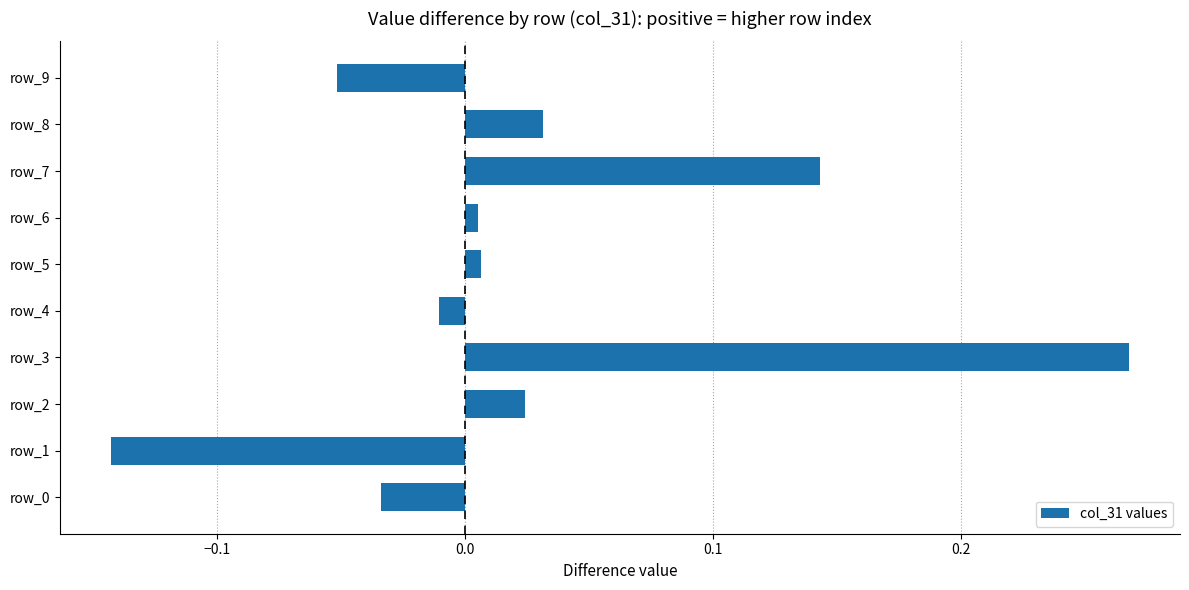

What is the change in value from row_0 to row_7?

+0.2